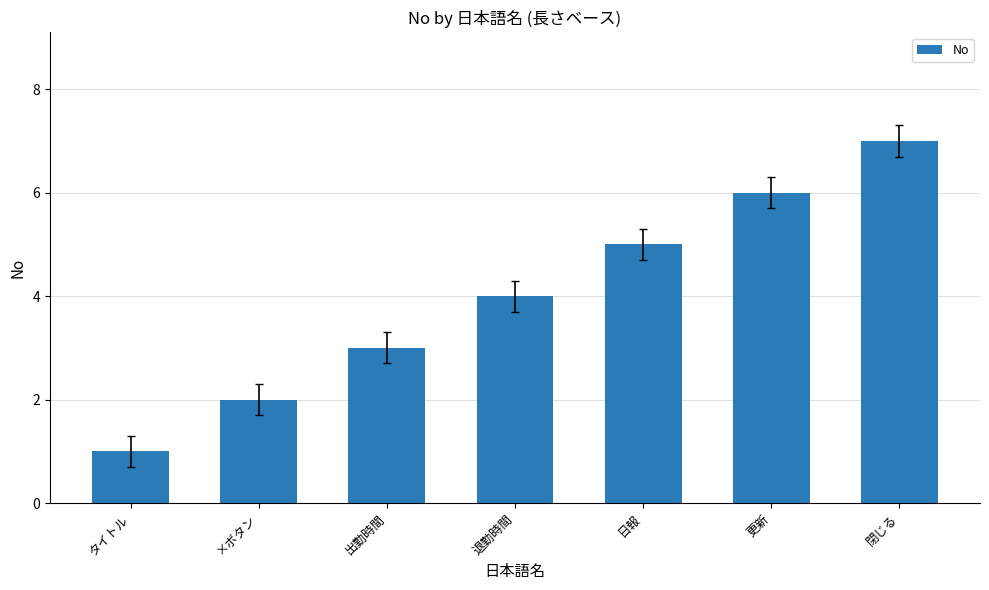

The value at 出勤時間 is 1. True or false?

False